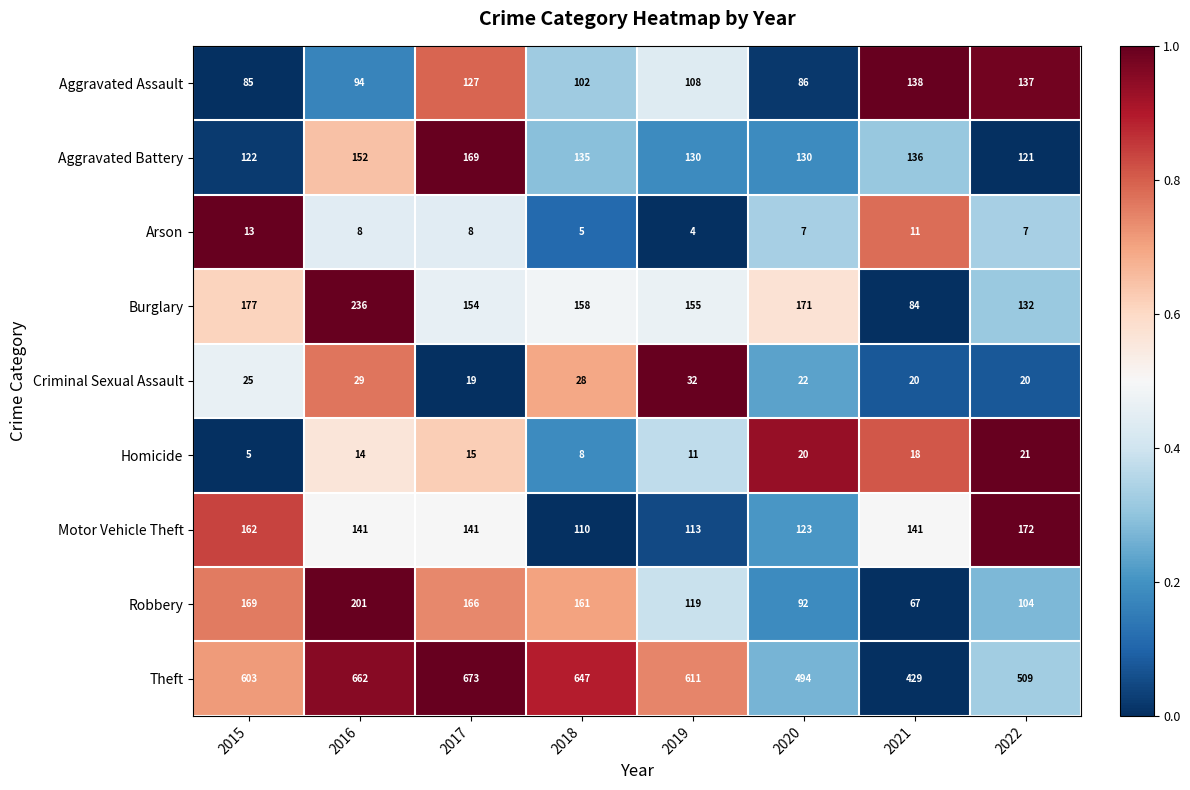

What is the difference between the highest and lowest values at 2017?

665